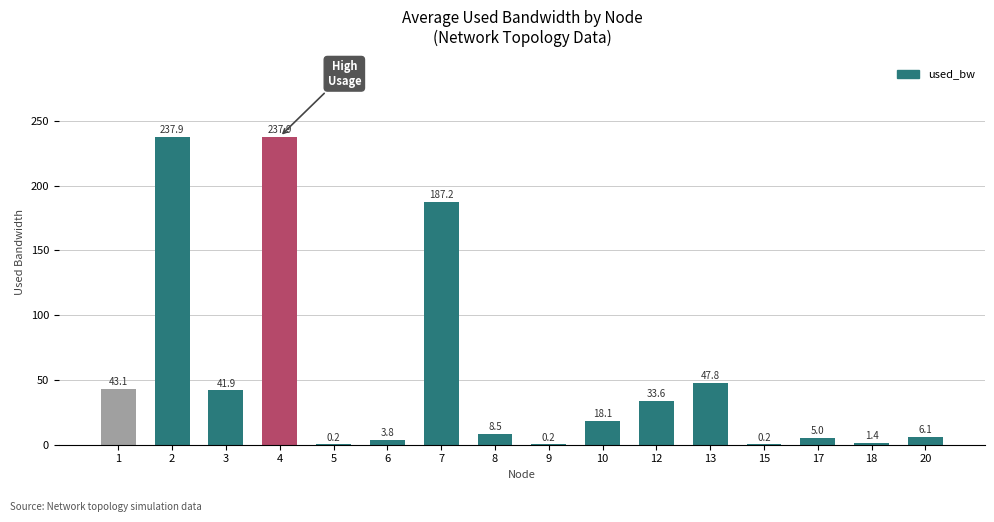

Approximately how many times larger is the value at 8 compared to 20?

1.4